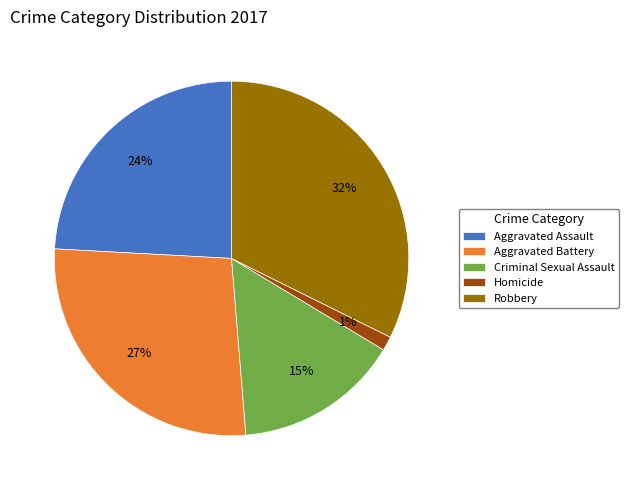

Is Aggravated Assault the majority of the pie?

No